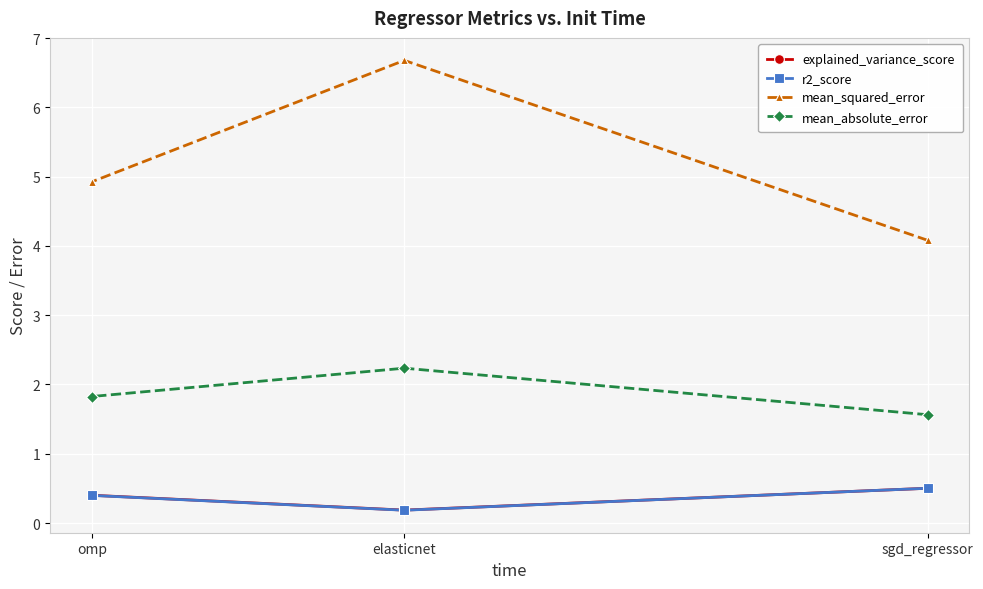

What position from the right is elasticnet?

2